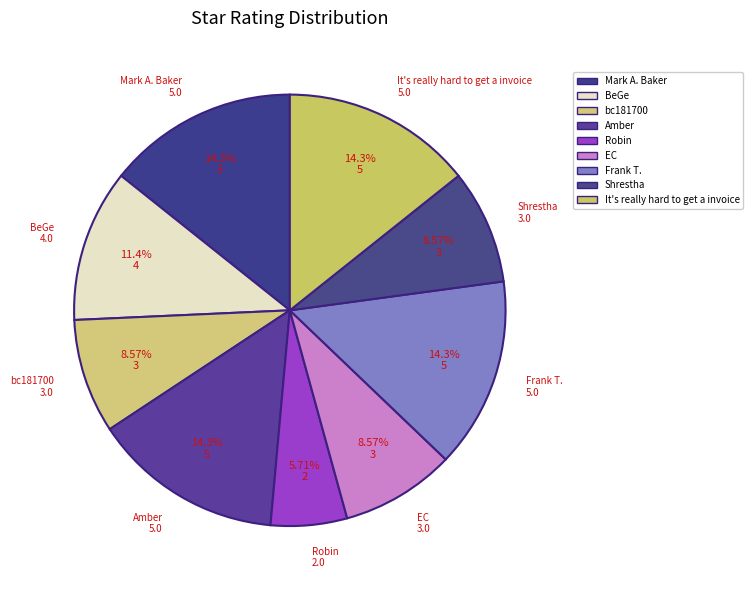

To the nearest percent, what is the difference between the largest and smallest slice percentages?

9%